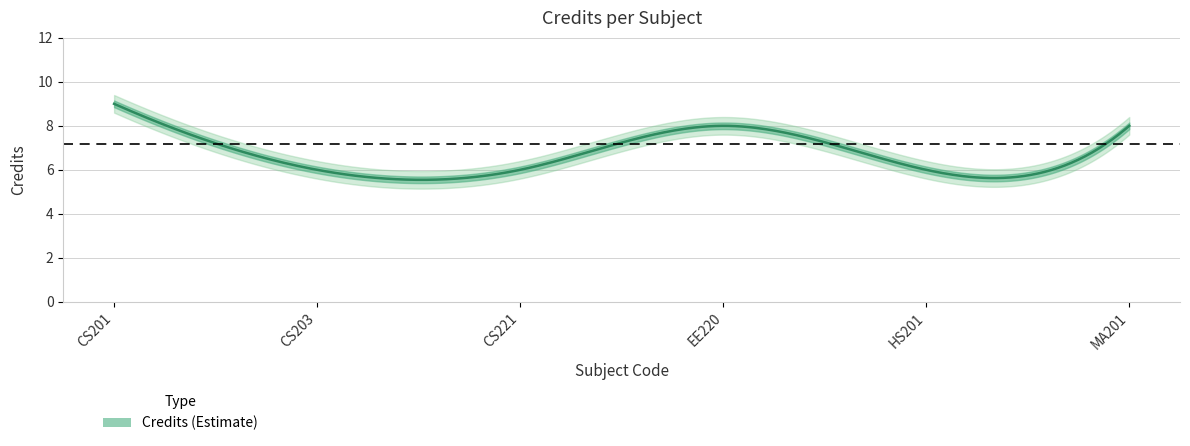

Count the number of values greater than 8.

1